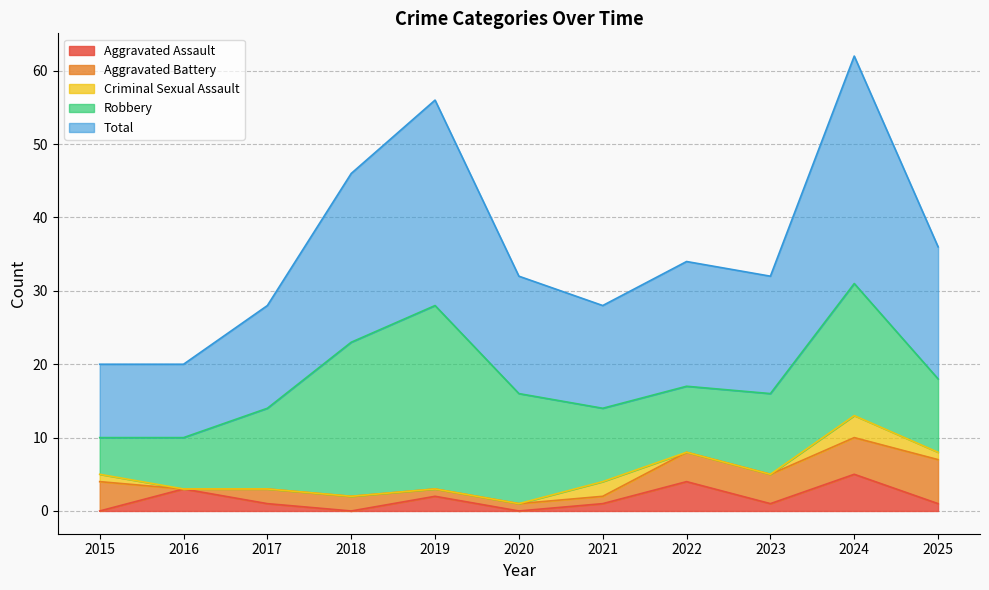

Which category has the lowest value across all series?

2015